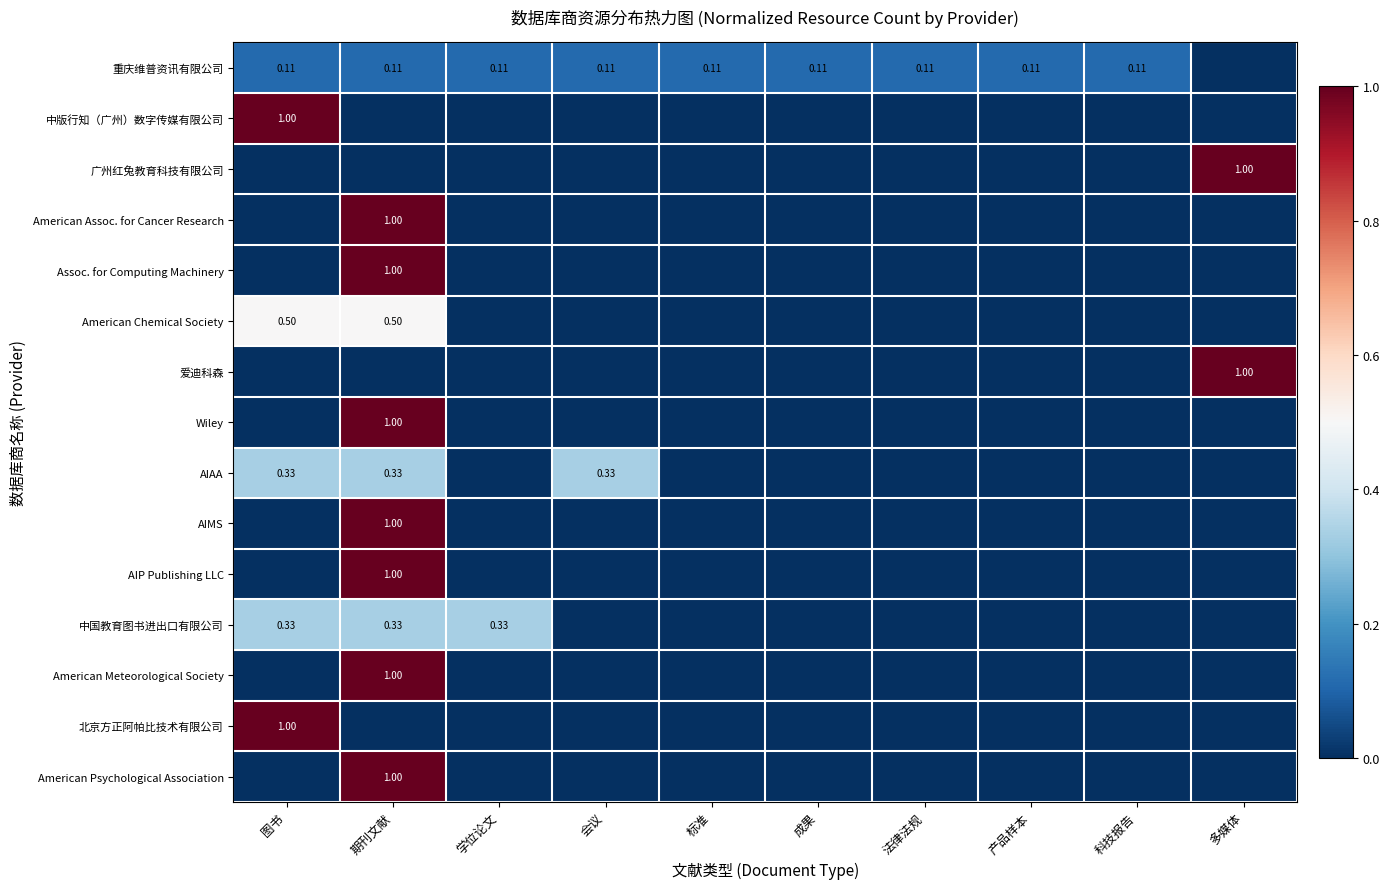

True or false: AIMS has a value of 0.0 at 成果.

True